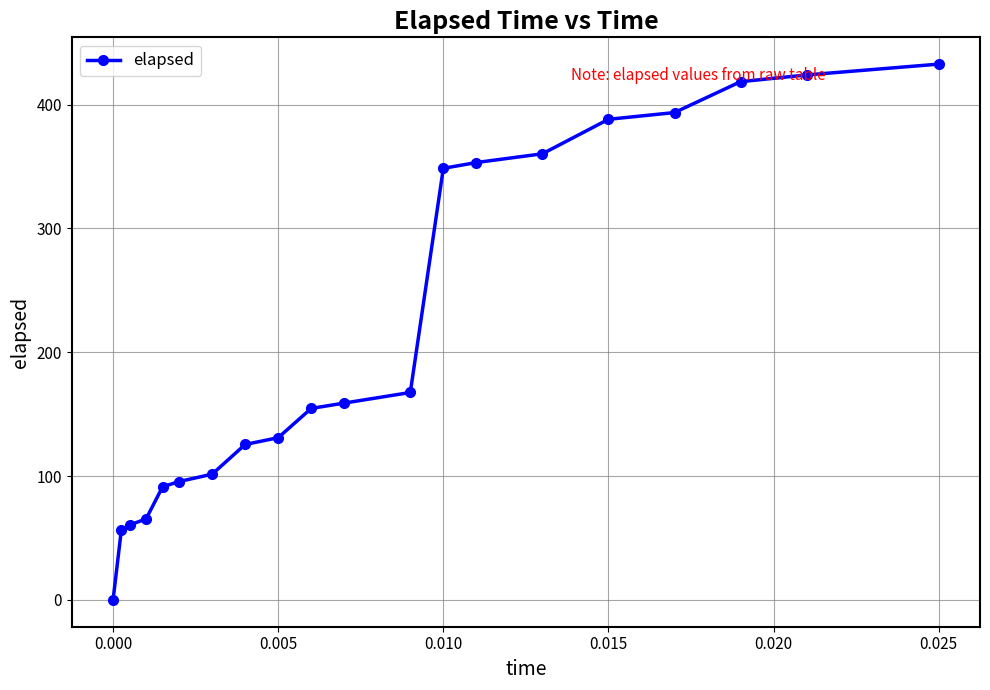

What is the value of the 5th point from the left?

91.4